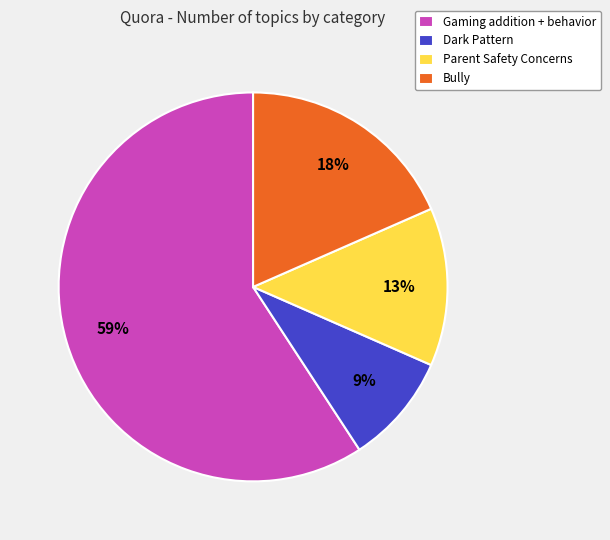

To the nearest percent, what is the difference between the Dark Pattern and Bully slice percentages?

9%